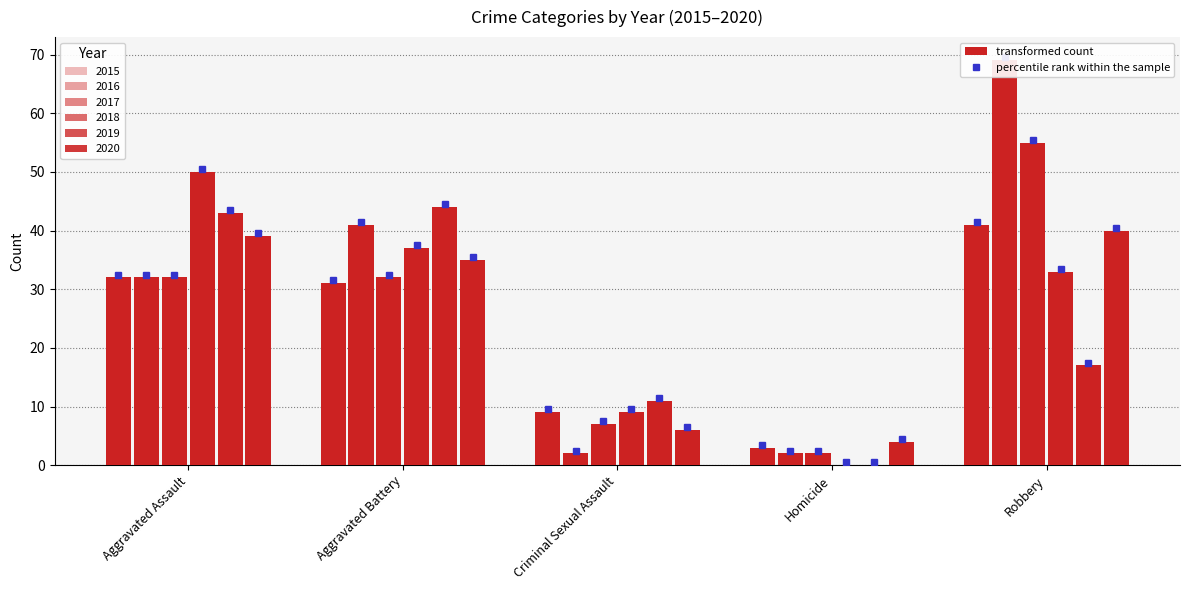

The value of 2015 at Homicide is 3. True or false?

True